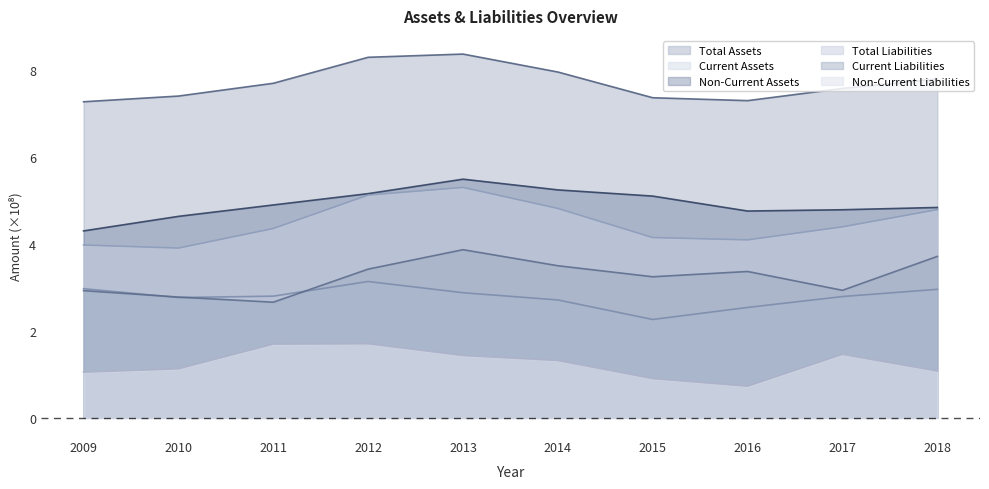

At how many categories does at least one series exceed 6?

10